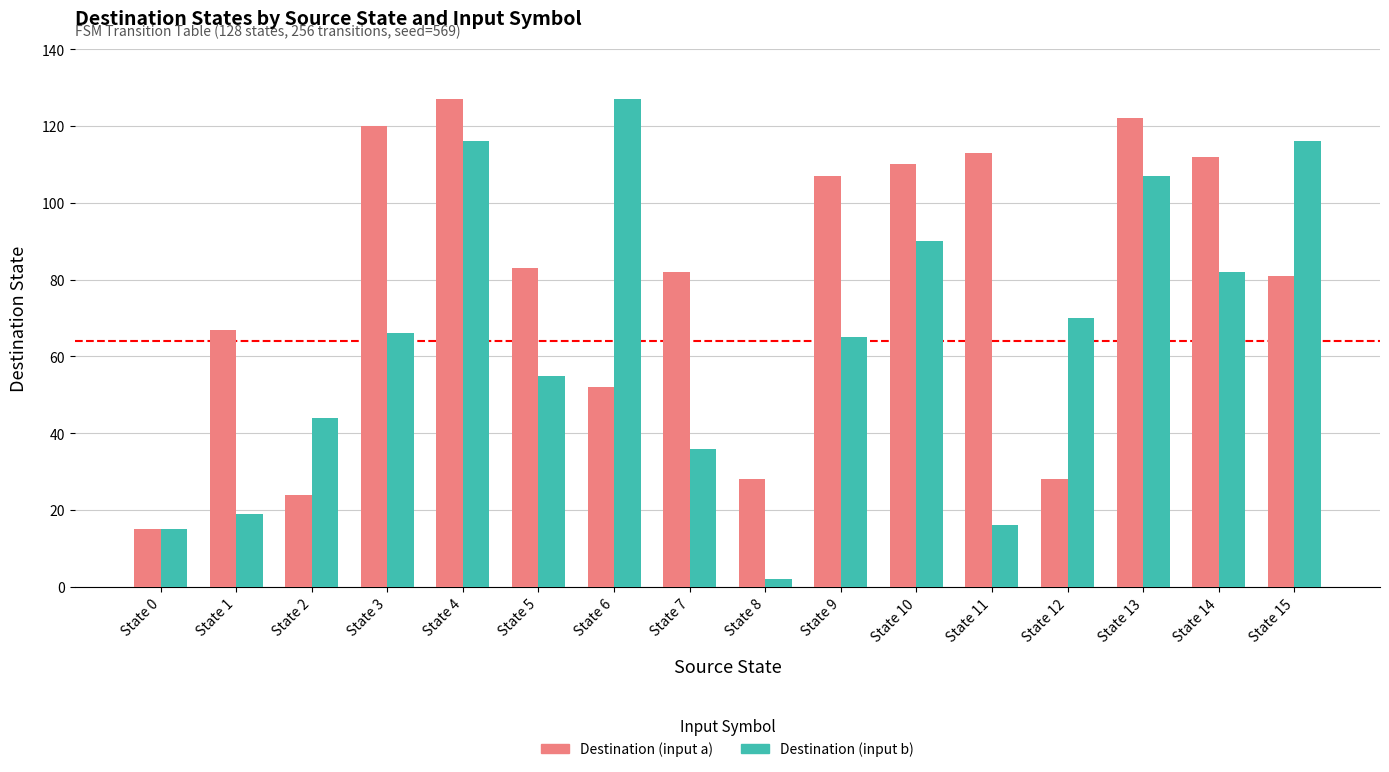

The value of Destination (input b) at State 7 is 17. True or false?

False